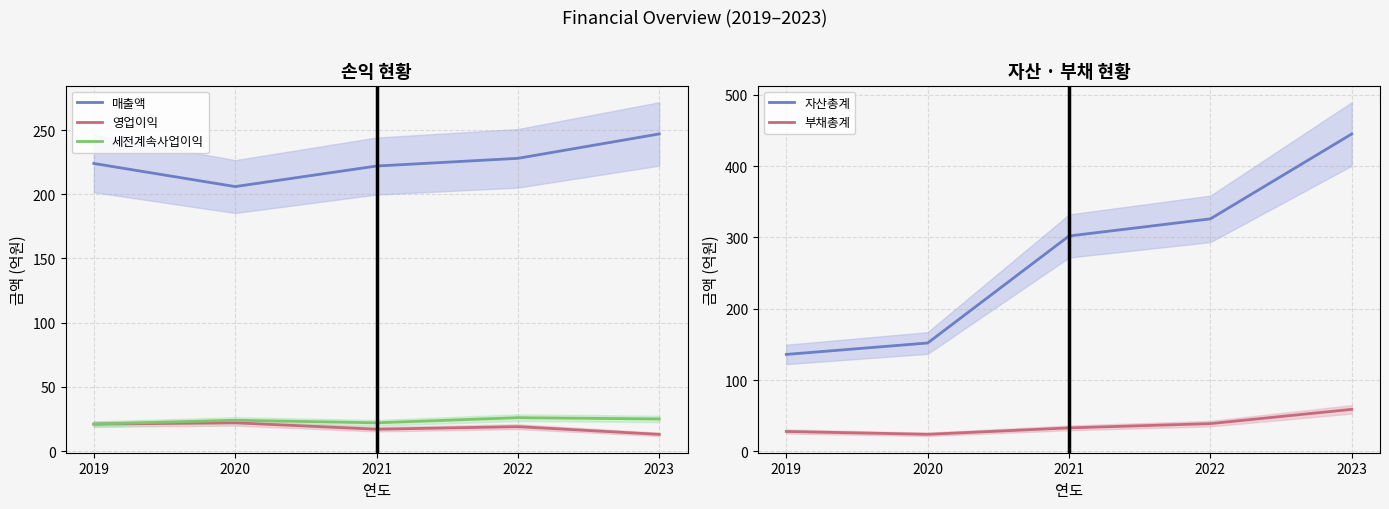

List the labels in order of 세전계속사업이익 value, smallest first.

2019, 2021, 2020, 2023, 2022